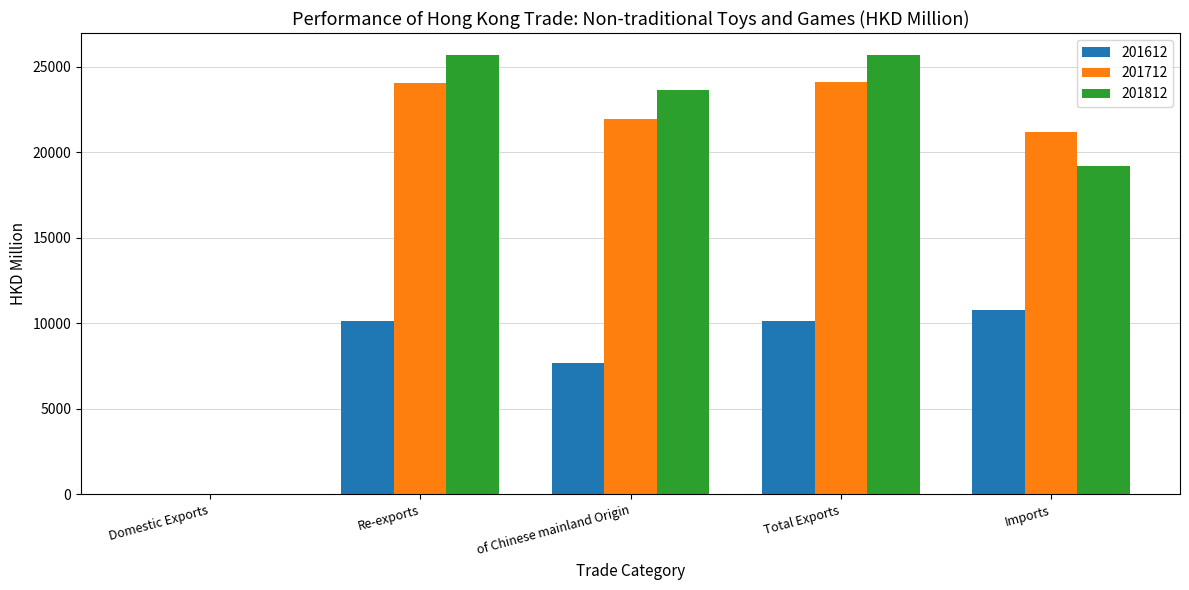

Between Total Exports and Imports, which series saw the biggest shift?

201812